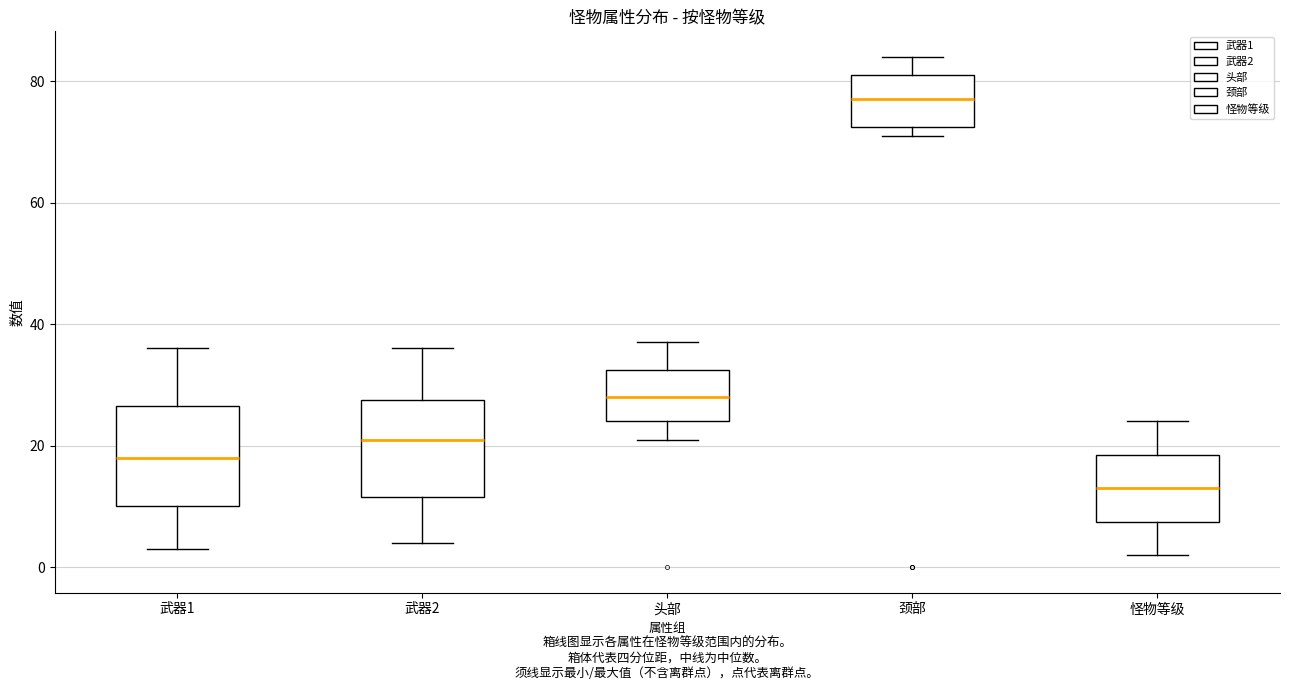

Where does the median line of the box for 头部 sit on the y-axis? The values are not printed on the chart, so give them approximately, as read against the axis.

28